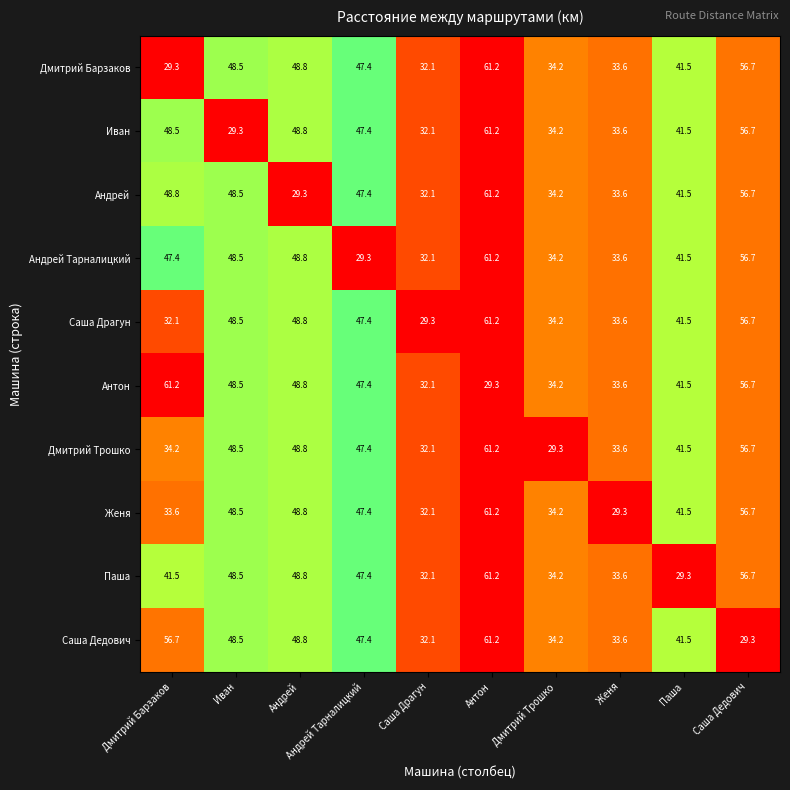

Which series changed the most between Саша Драгун and Женя?

Саша Драгун